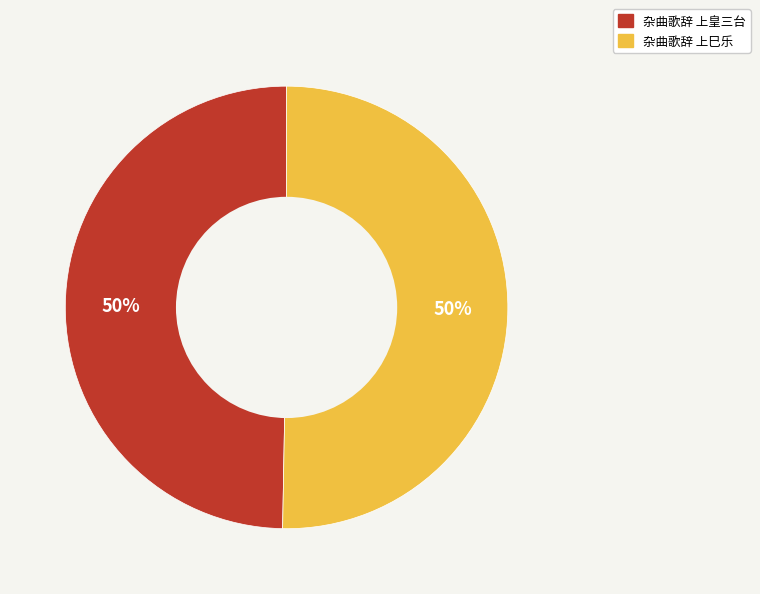

How many slices are in this pie chart?

2